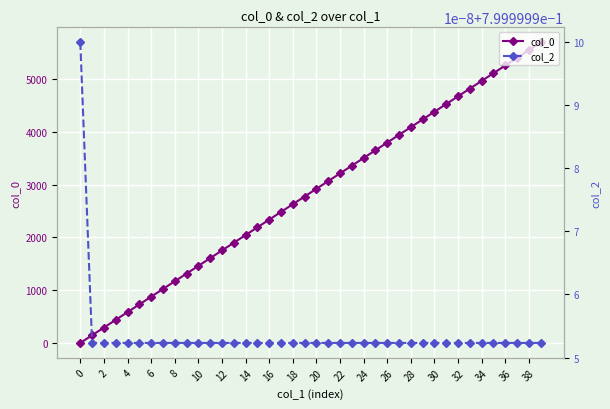

True or false: col_0 has more than 2 points higher than both neighbors.

False